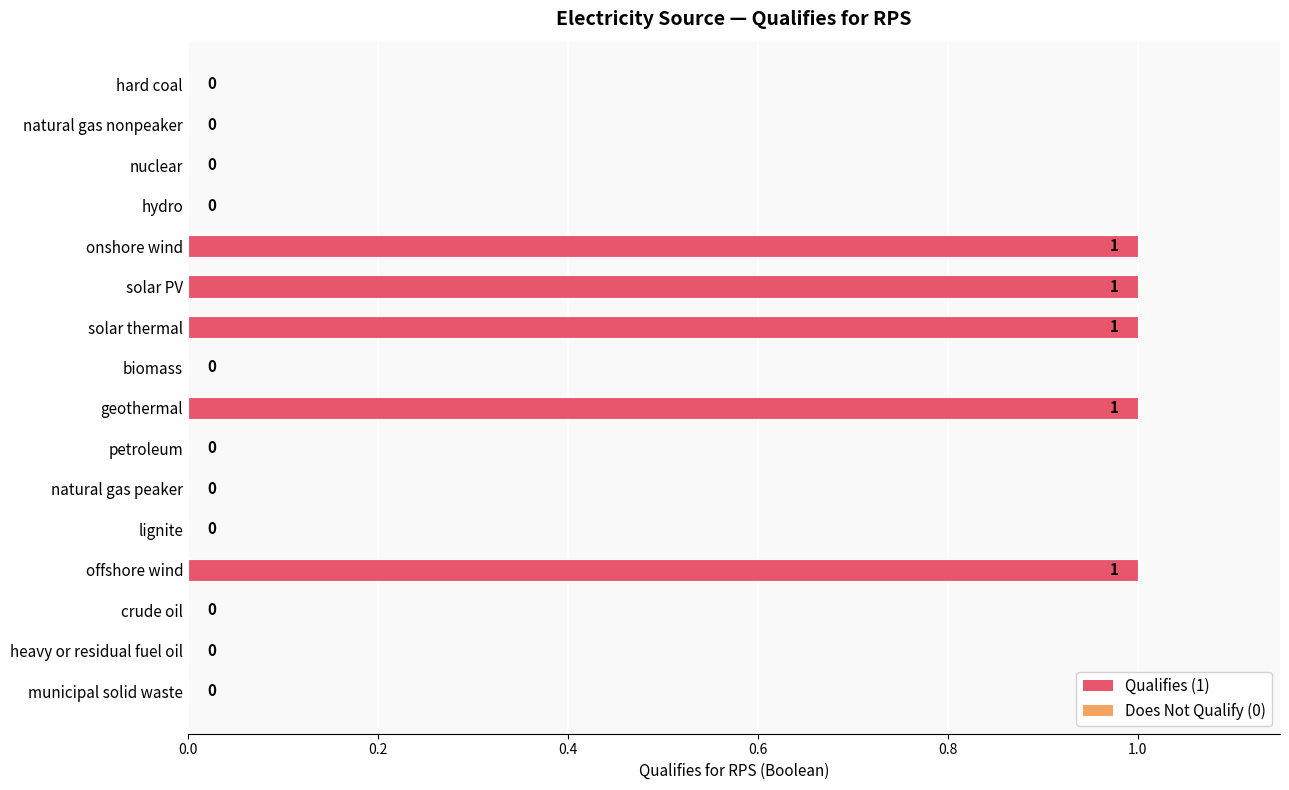

The value at natural gas peaker is 0. True or false?

True